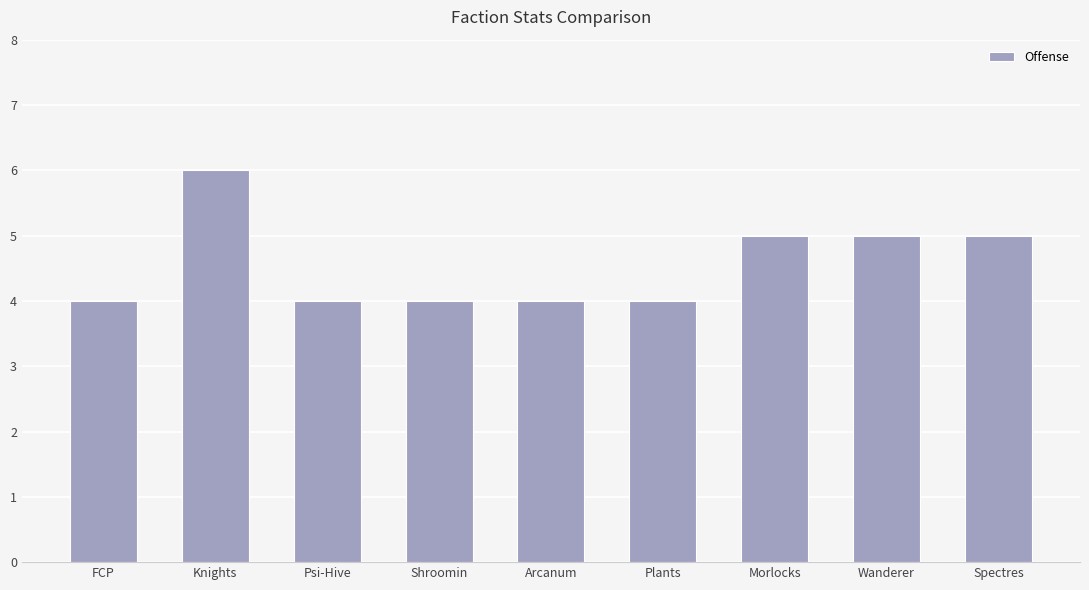

What is the approximate value at Arcanum?

4